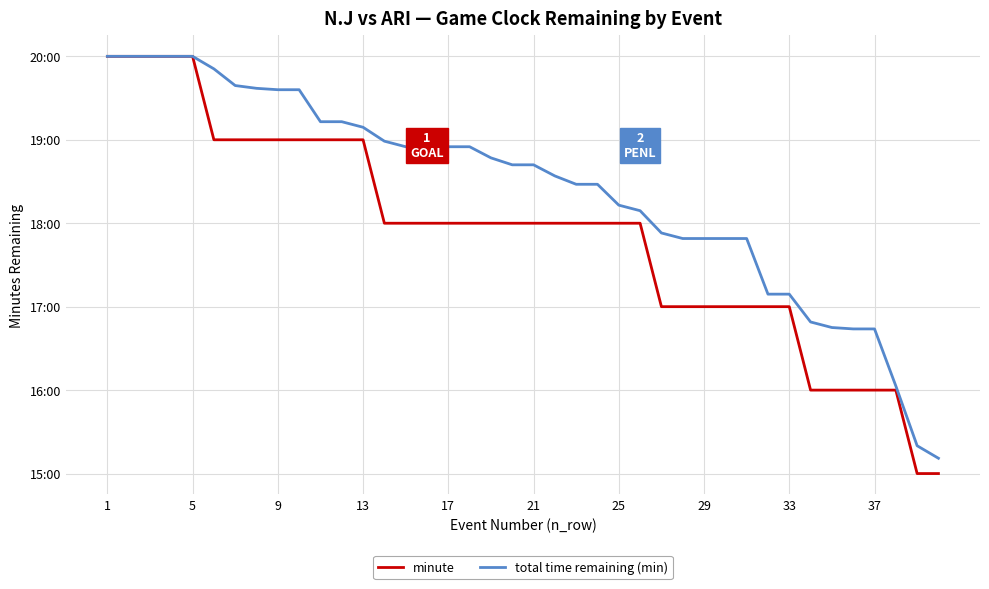

At how many categories does at least one series exceed 18?

26